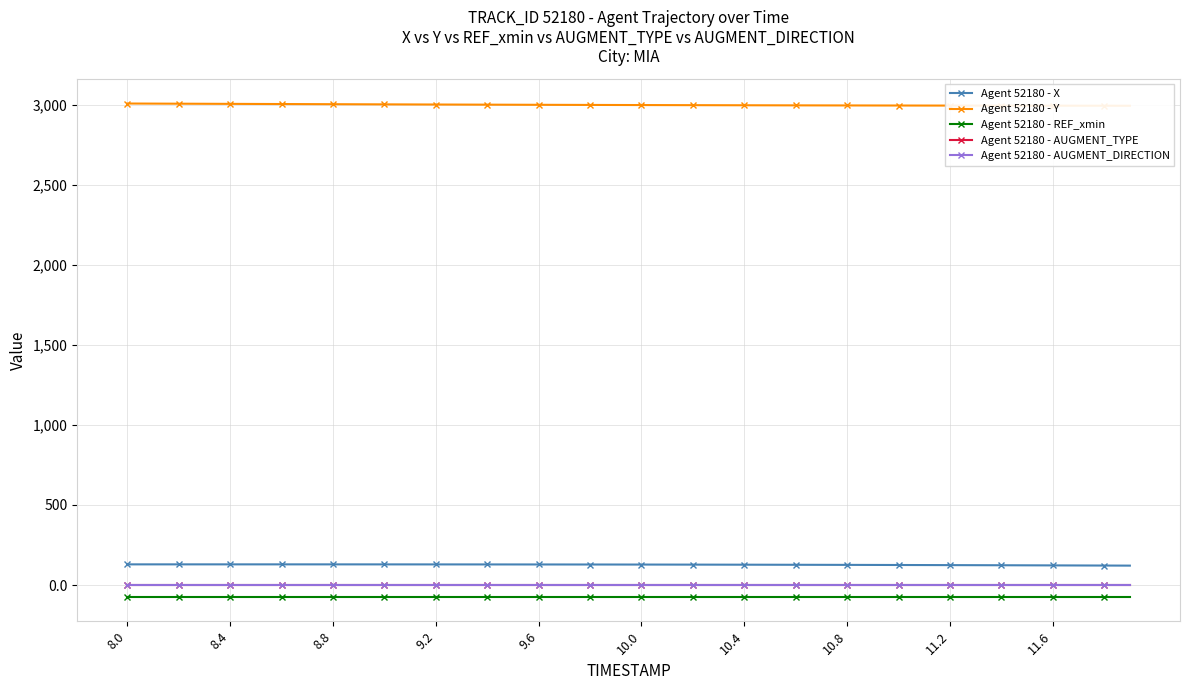

What is the average value of the Agent 52180 - REF_xmin series?

-72.6